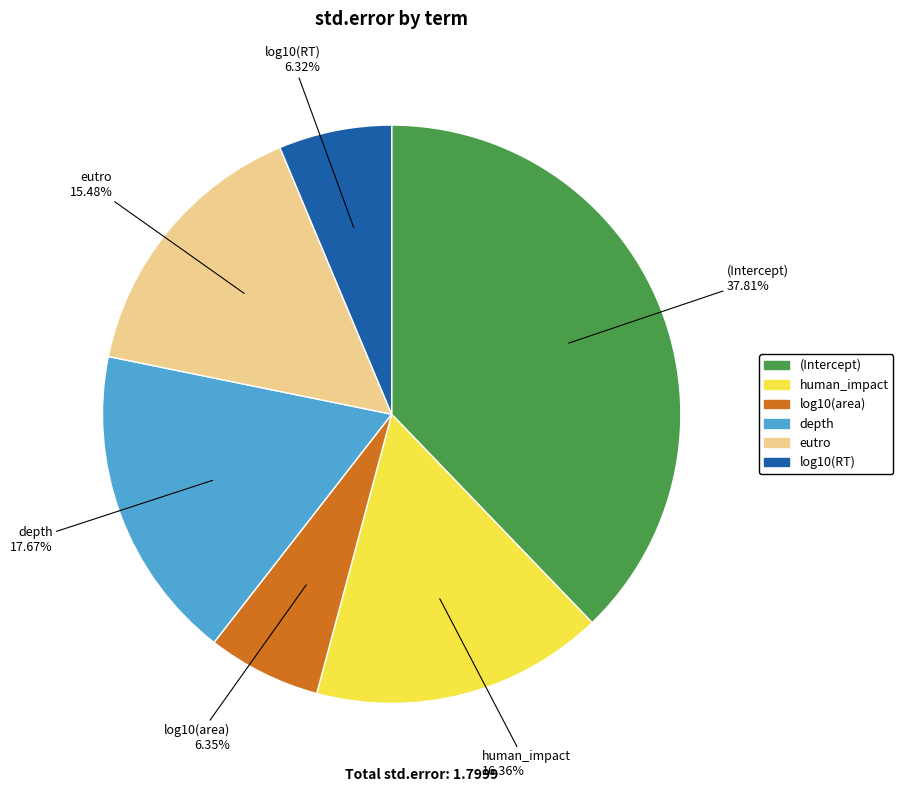

What is the largest slice in the pie chart?

(Intercept)